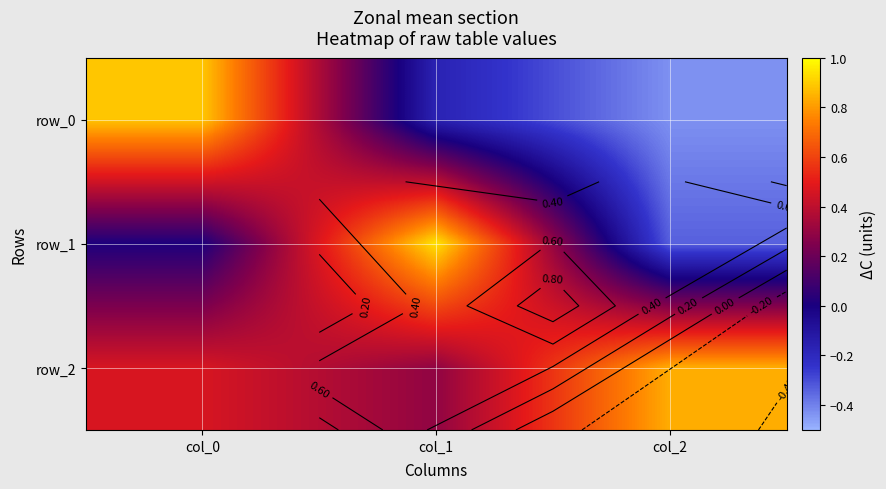

Reading left to right, what are all the values shown in this chart?

row_0: 0.9	-0.2	-0.4
row_1: 0.0	0.9	-0.3
row_2: 0.5	0.3	0.8